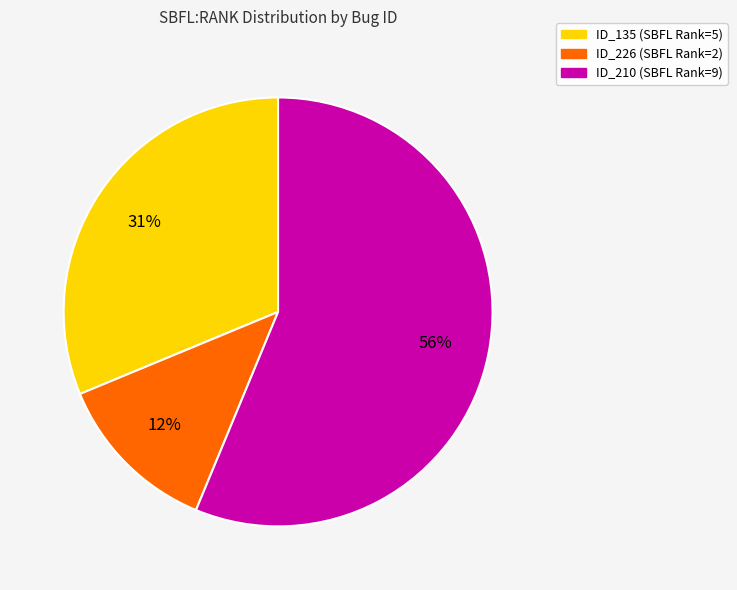

To the nearest percent, what is the average slice percentage?

33%